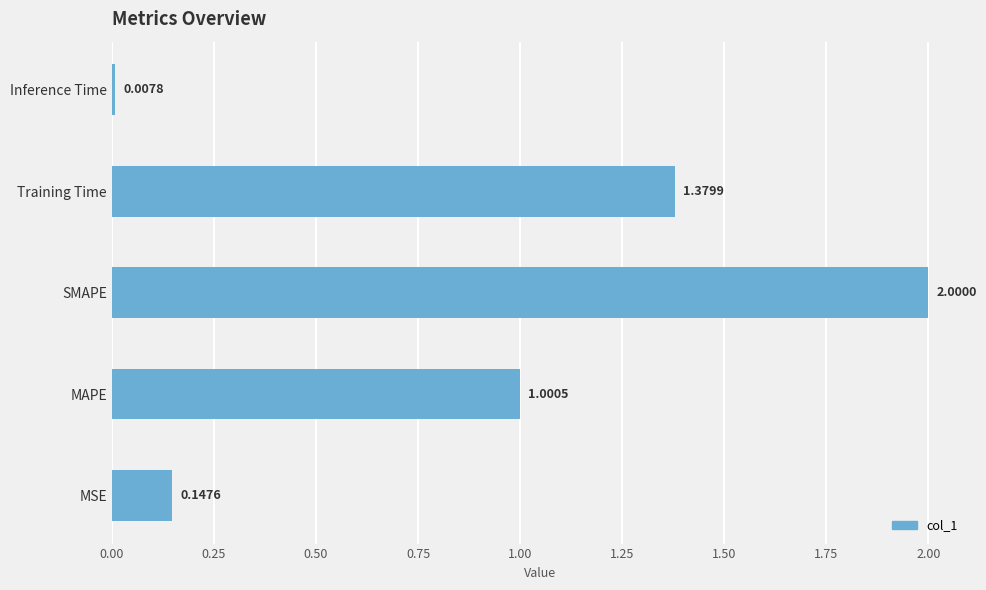

At which label is the value closest to 1?

MAPE